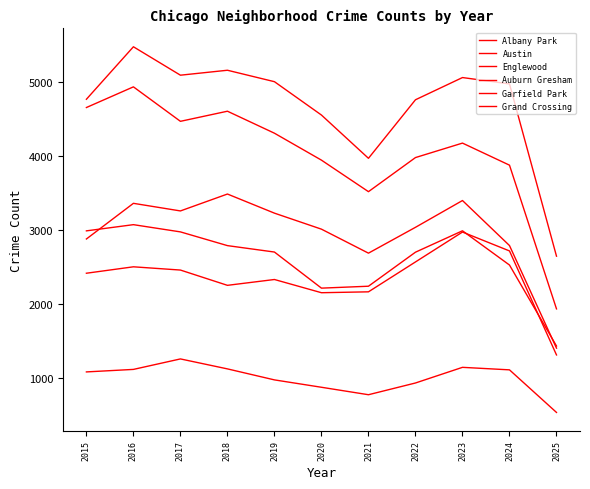

How many lines are shown in the chart?

6